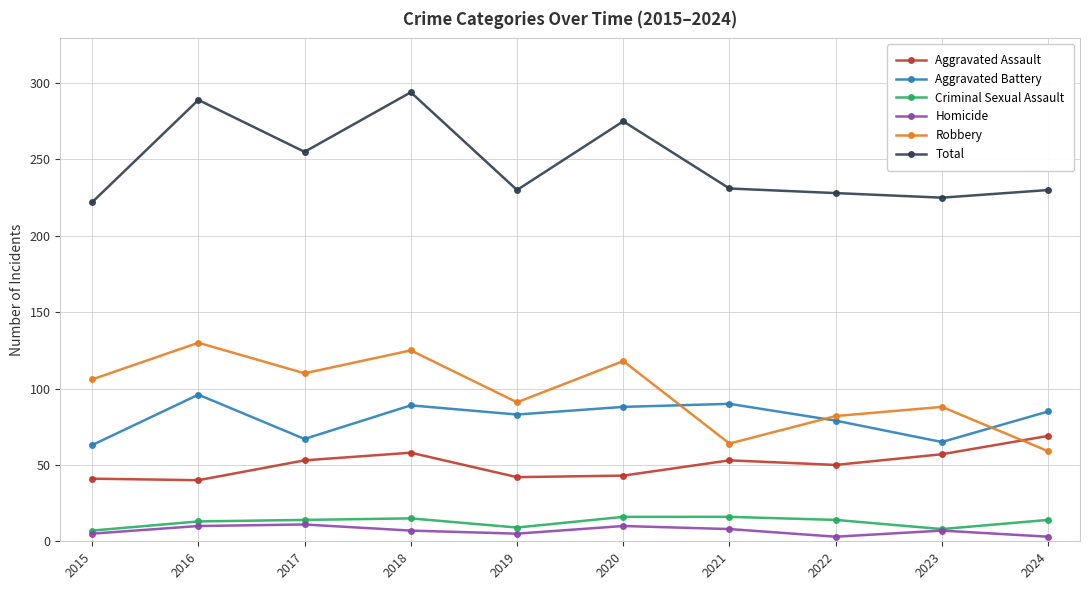

What is the total value across all series at 2021?

462